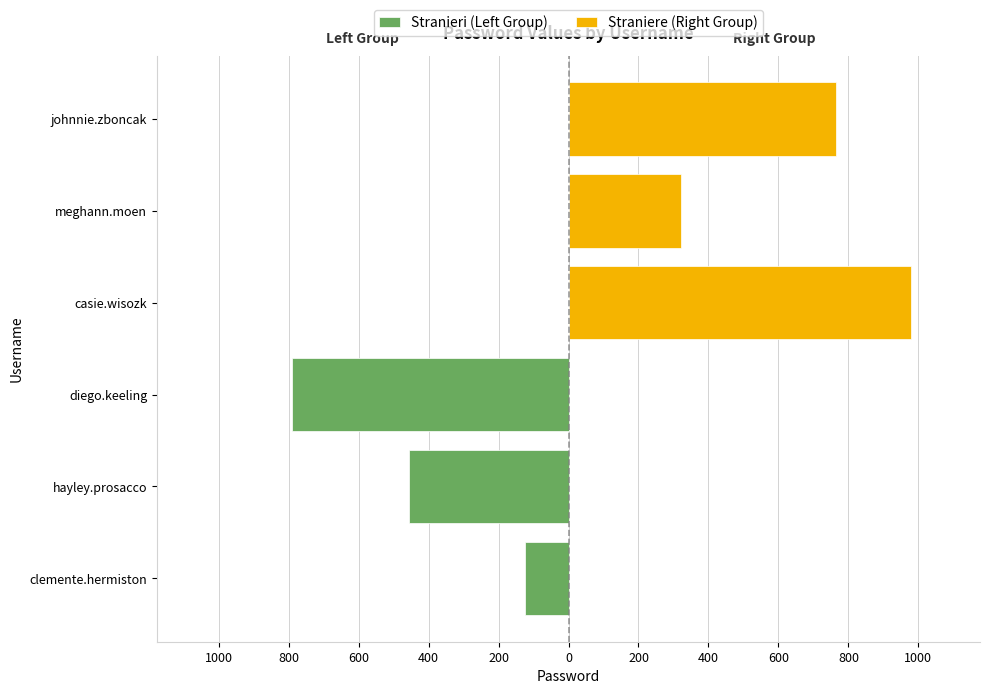

What is the maximum value for Stranieri (Left Group)?

-123